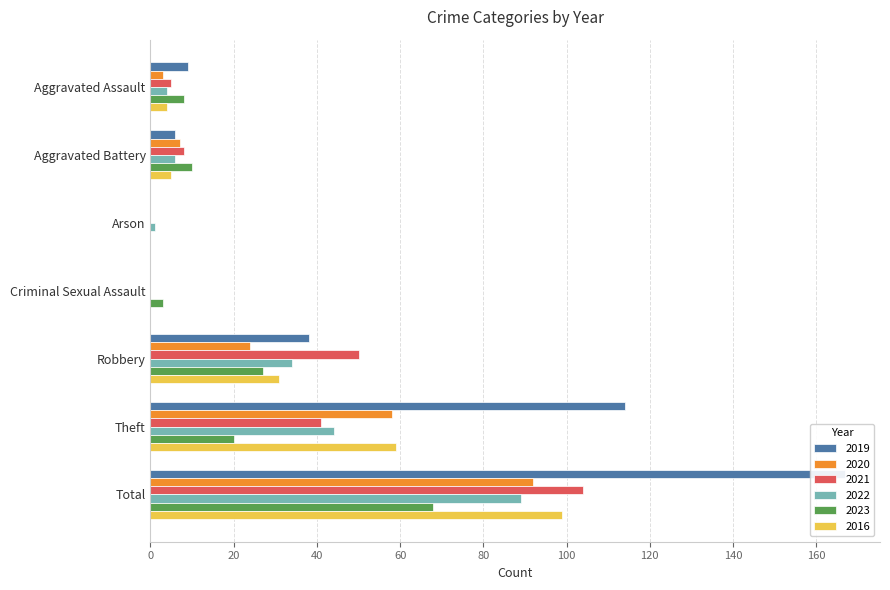

Reading left to right, extract all data points from this chart.

2019: 9	6	0	0	38	114	167
2020: 3	7	0	0	24	58	92
2021: 5	8	0	0	50	41	104
2022: 4	6	1	0	34	44	89
2023: 8	10	0	3	27	20	68
2016: 4	5	0	0	31	59	99